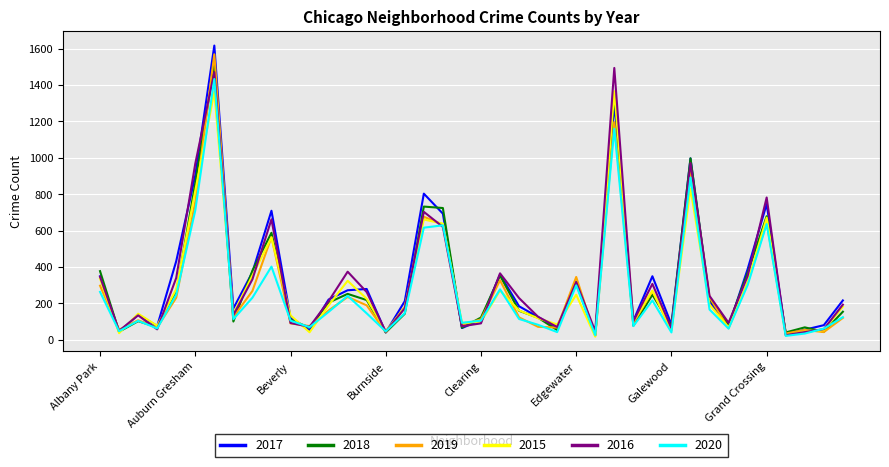

Which series has the largest range (max minus min)?

2017